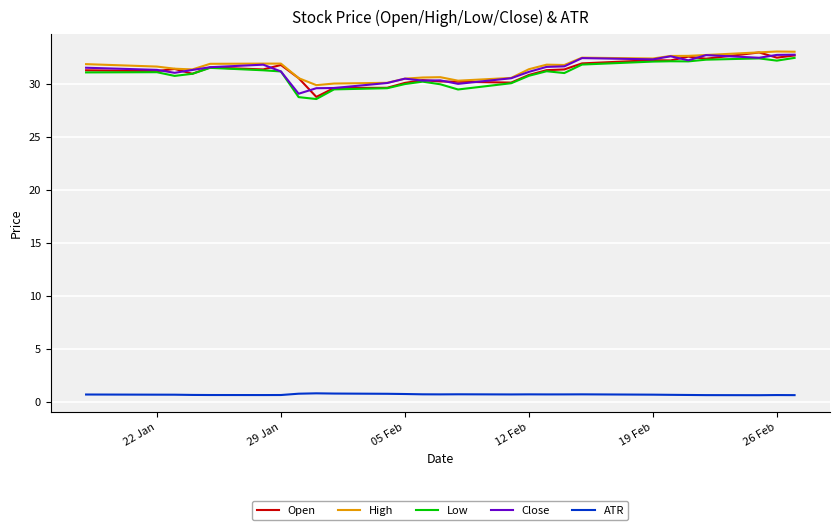

What is the minimum value for High?

29.9